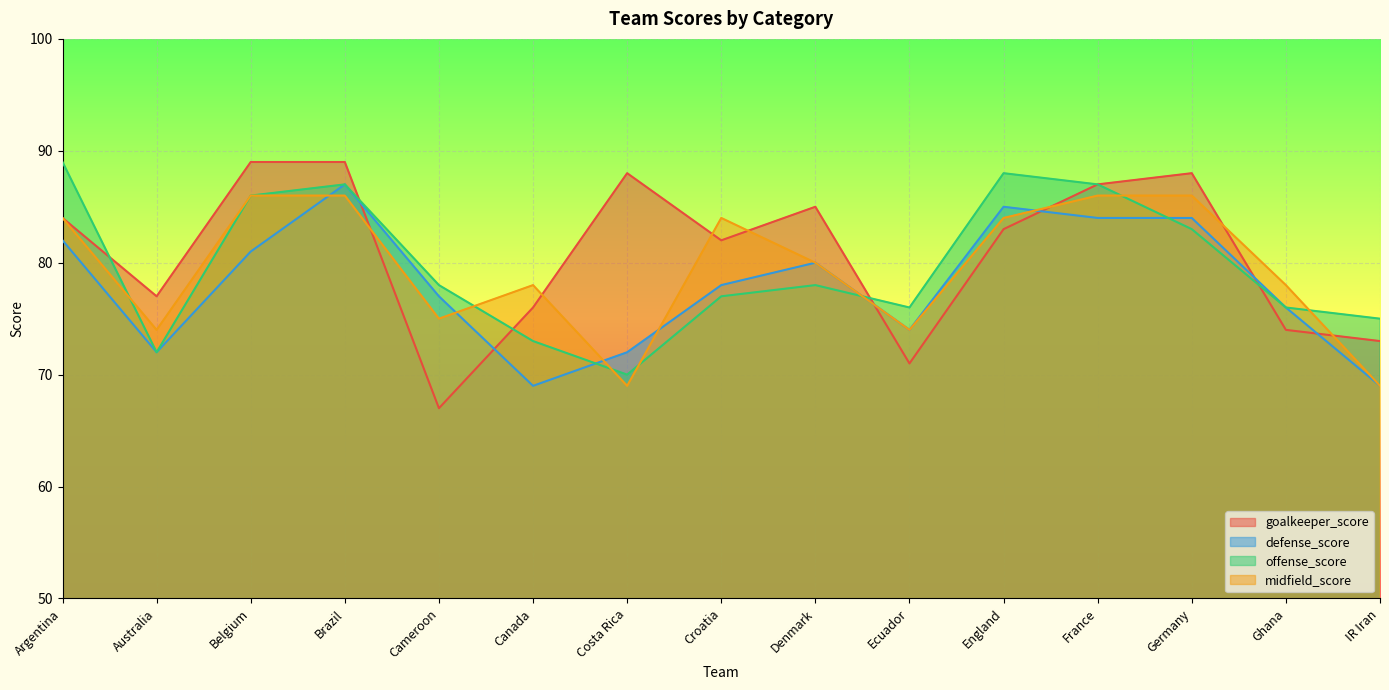

Reading left to right, transcribe all the data shown in this chart.

goalkeeper_score: 84	77	89	89	67	76	88	82	85	71	83	87	88	74	73
defense_score: 82	72	81	87	77	69	72	78	80	74	85	84	84	76	69
offense_score: 89	72	86	87	78	73	70	77	78	76	88	87	83	76	75
midfield_score: 84	74	86	86	75	78	69	84	80	74	84	86	86	78	69